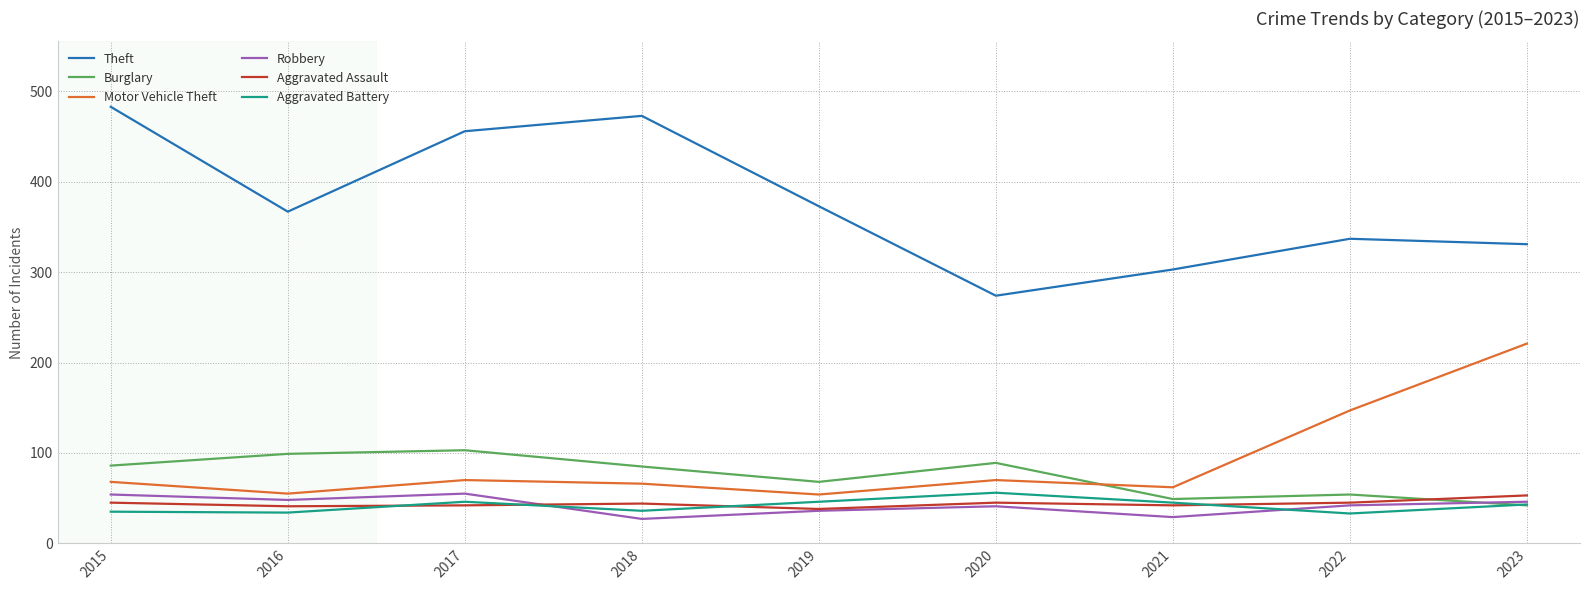

Which series changed the most between 2017 and 2020?

Theft